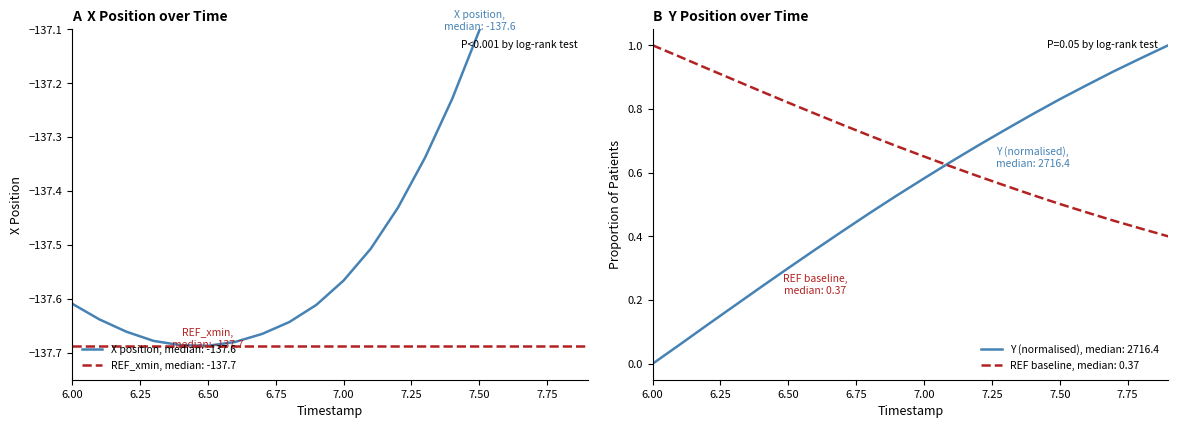

Which series changed the most between 7.1 and 7.3?

X